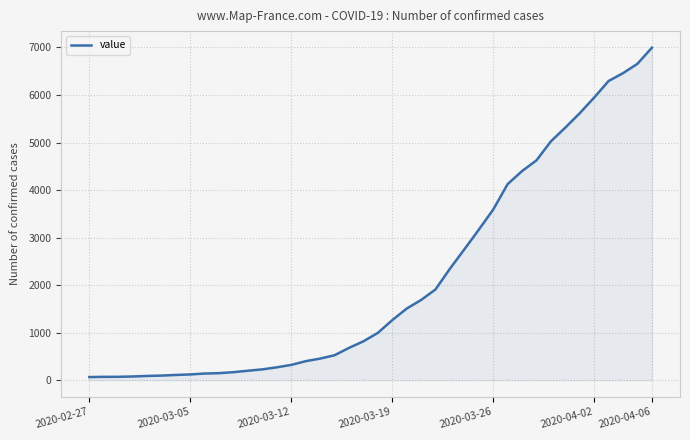

What is the greatest value displayed?

6995